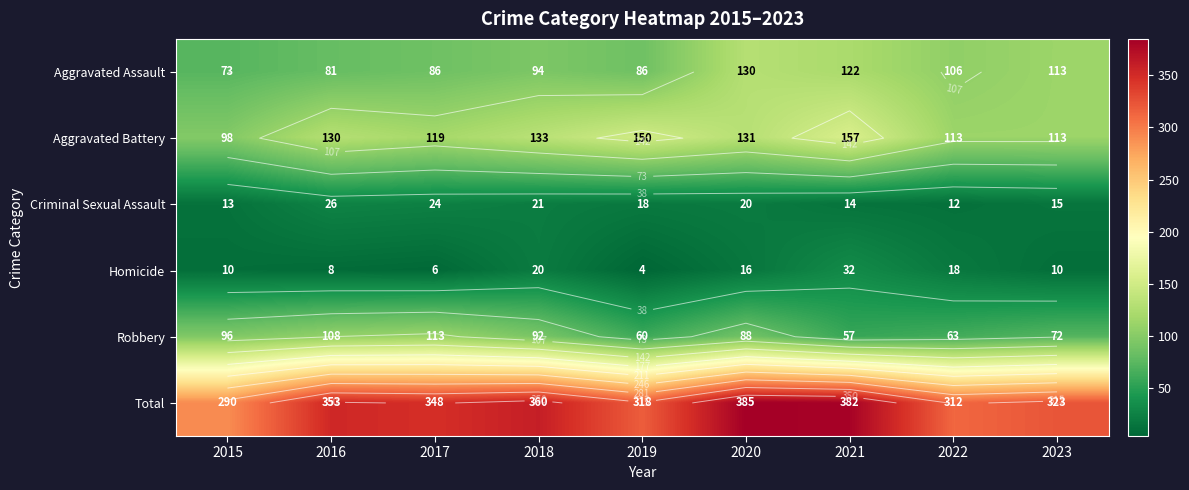

Is the value of Criminal Sexual Assault at 2016 greater than the value of Total at 2015?

No